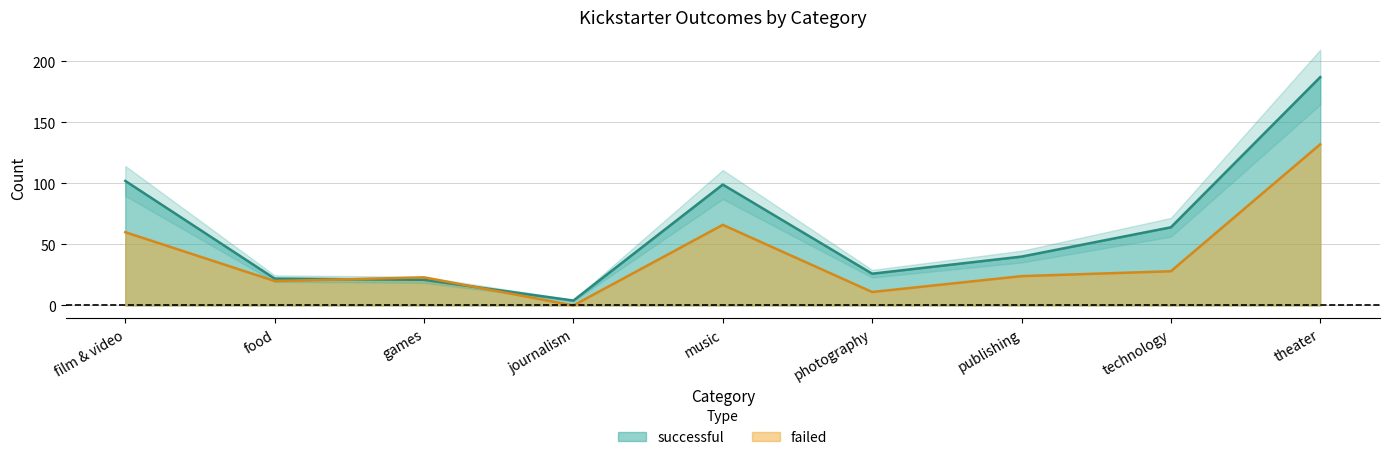

What are all the series names shown in the legend?

successful, failed